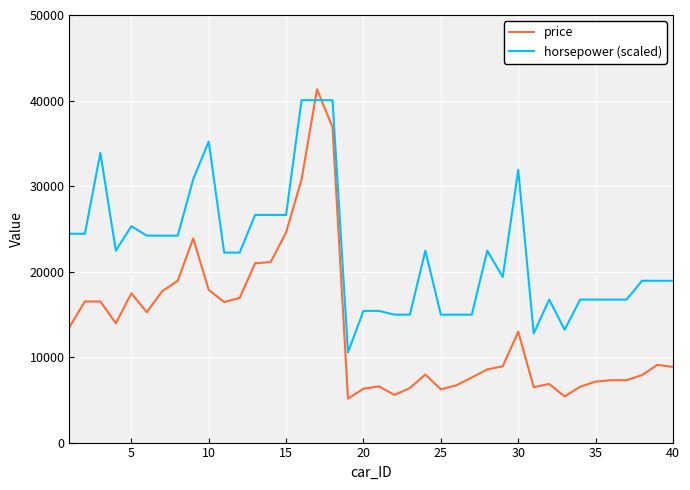

Which series ends up on top after the final intersection of horsepower (scaled) and price?

horsepower (scaled)